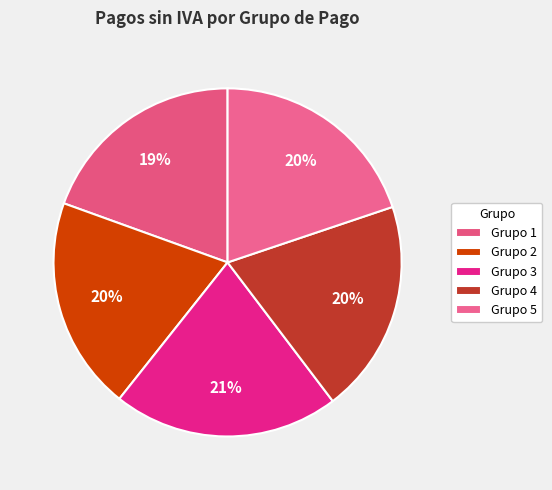

How many segments does this pie chart have?

5